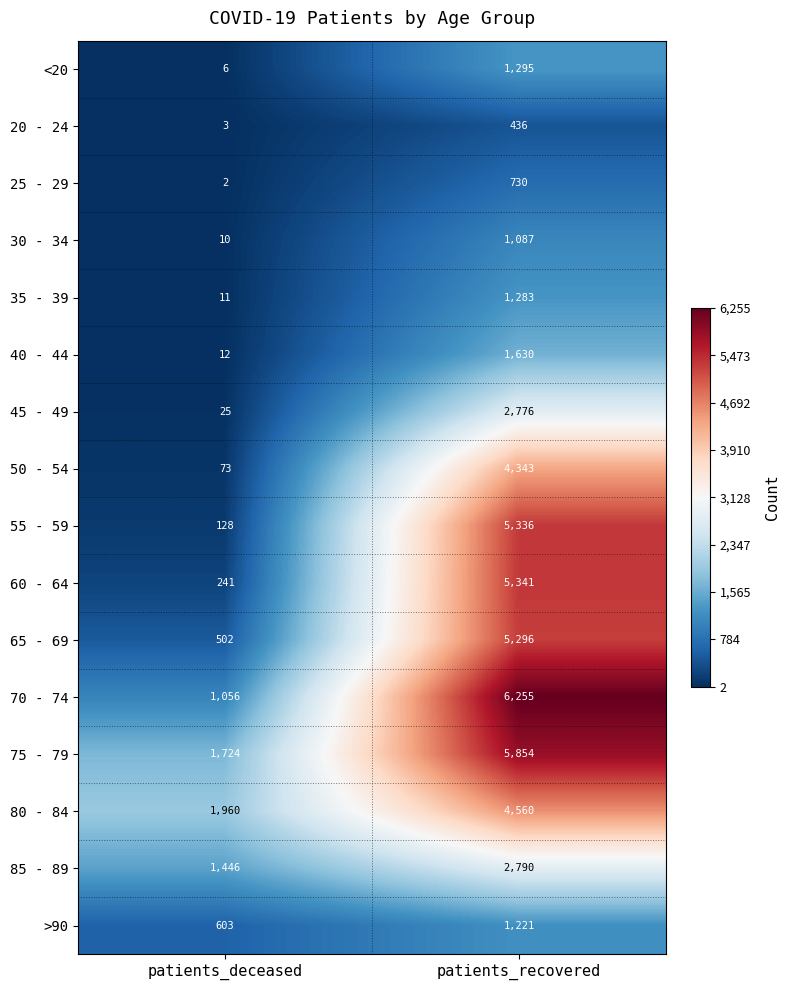

What is the sum of the 80 - 84 values at patients_recovered and patients_deceased?

6520